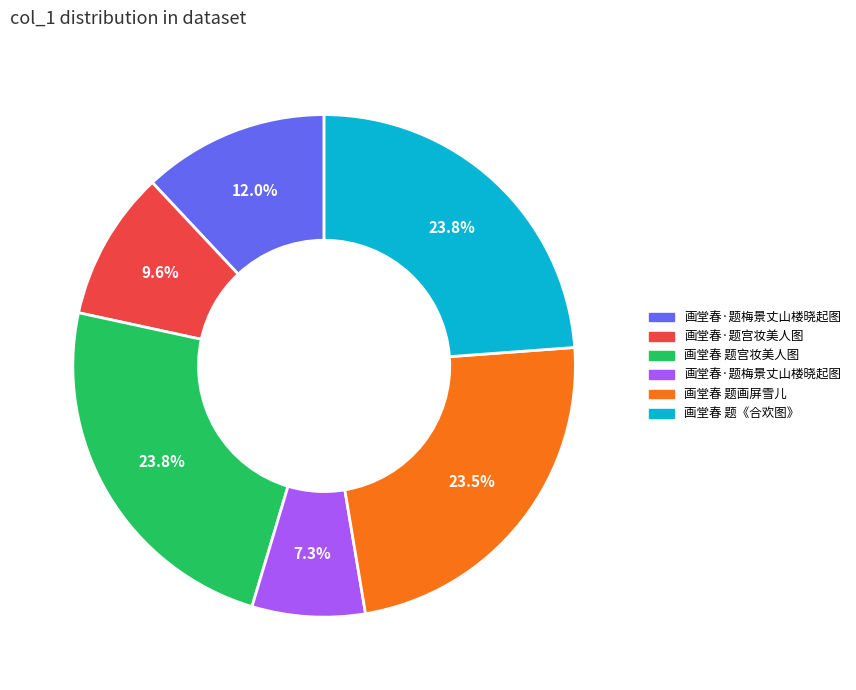

Is there any slice that represents more than half of the pie?

No